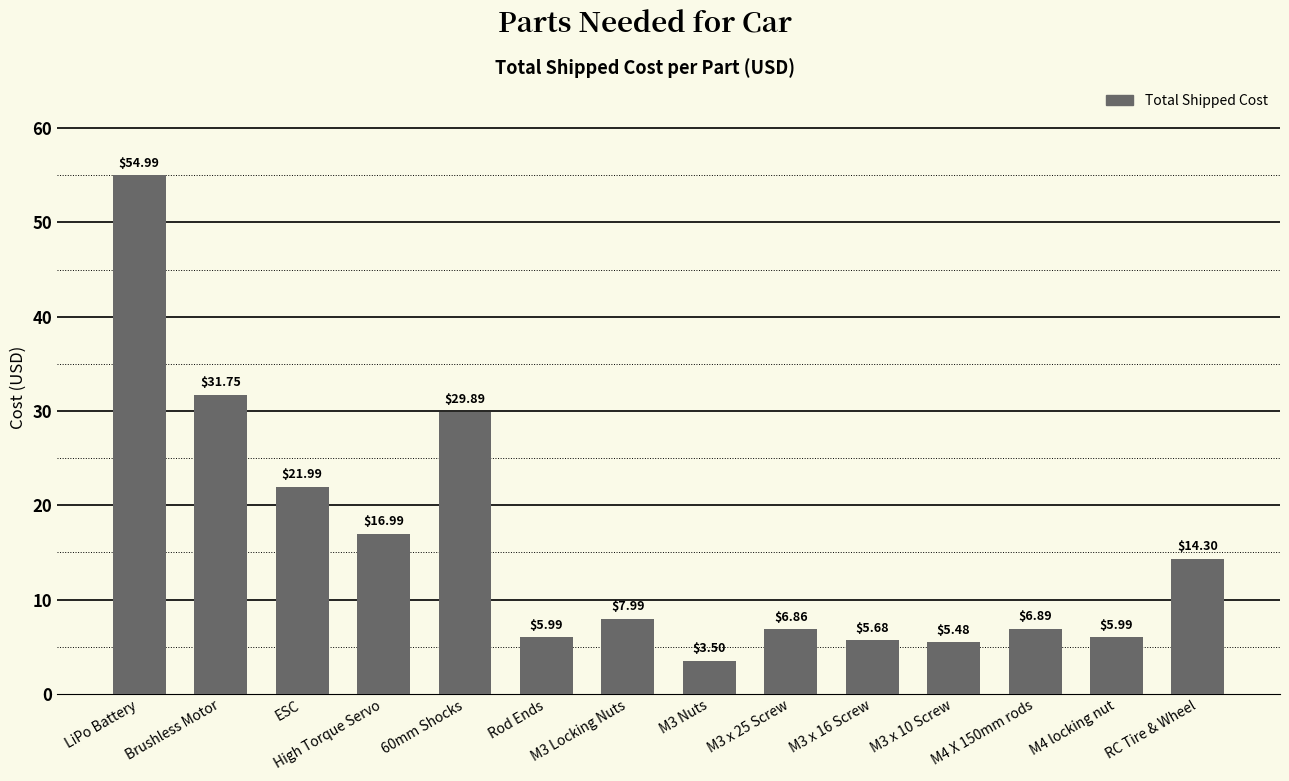

What is the change in value from Brushless Motor to M4 locking nut?

-25.8